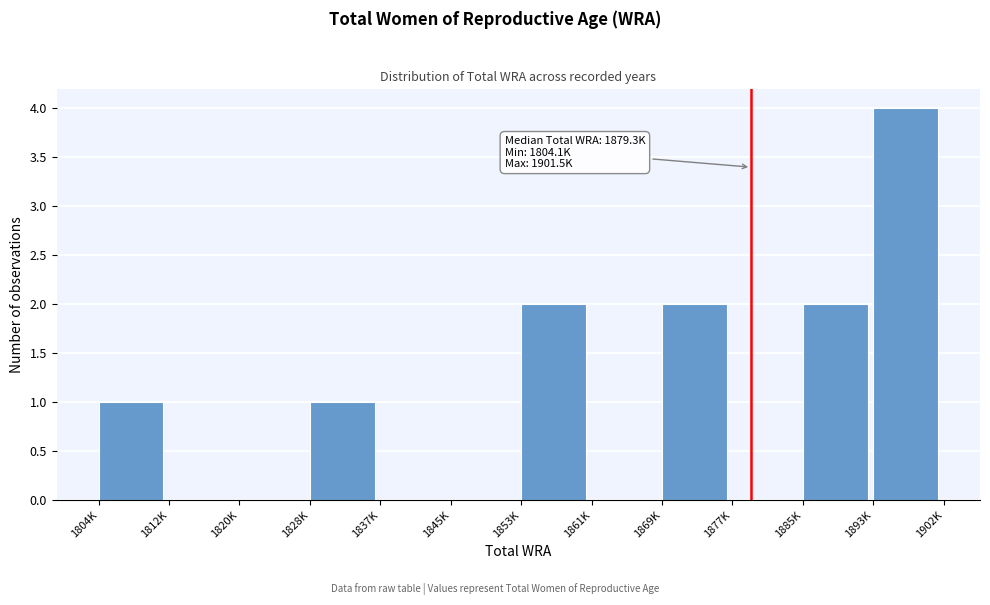

Reading right to left, extract all data points from this chart.

1893K=4	1885K=2	1877K=0	1869K=2	1861K=0	1853K=2	1845K=0	1837K=0	1828K=1	1820K=0	1812K=0	1804K=1